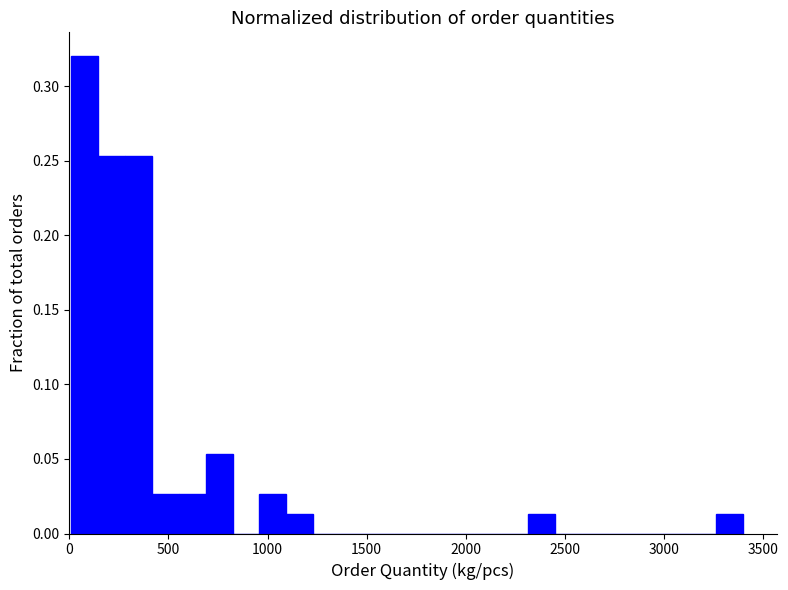

Read against the x-axis, roughly where is the centre of the tallest bar?

100